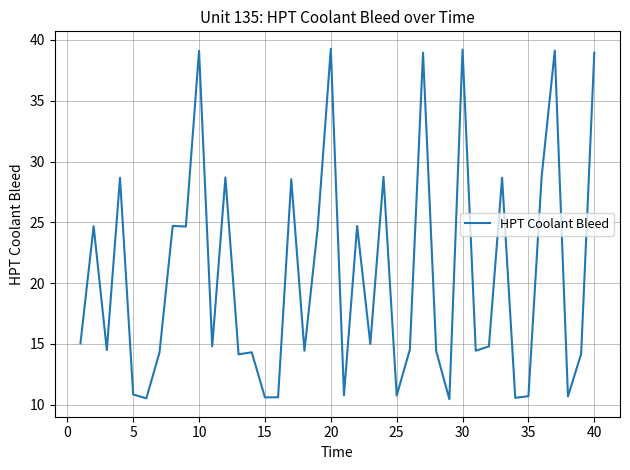

What is the maximum value shown in the chart?

39.3